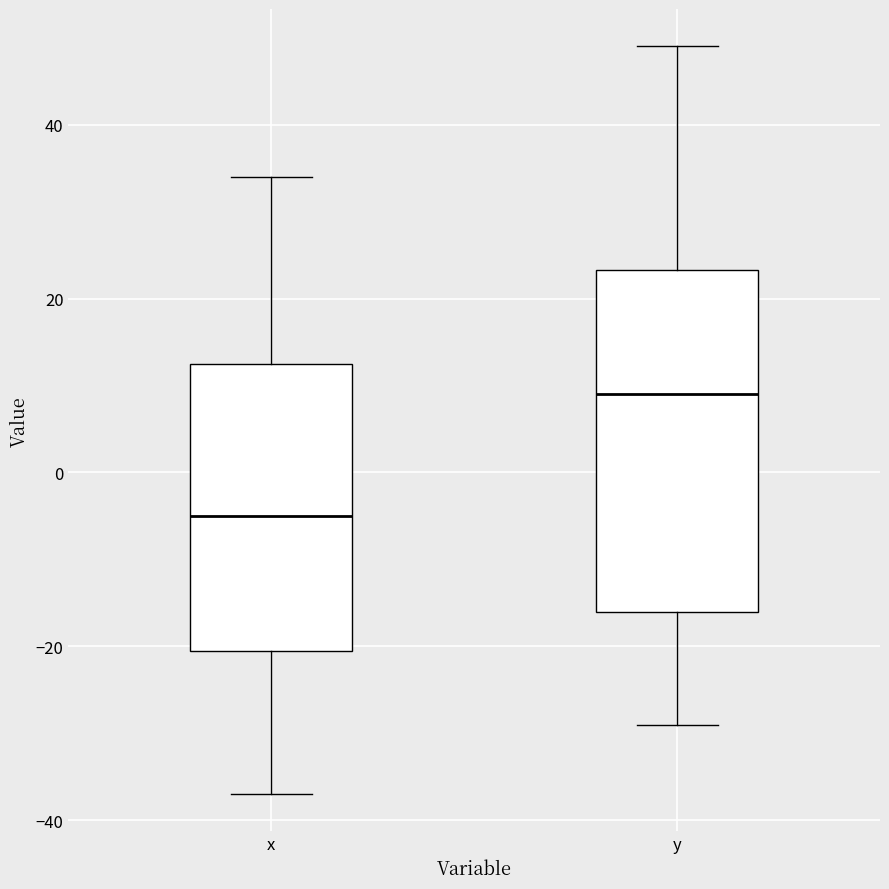

Which box has the highest median line?

y